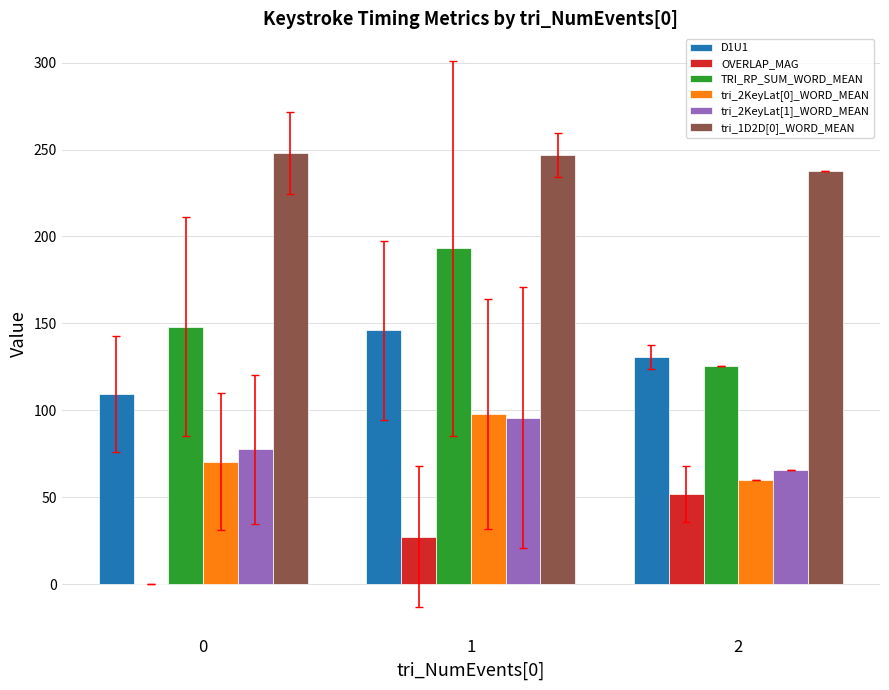

Is it true that D1U1 equals 146.1 at 1?

True